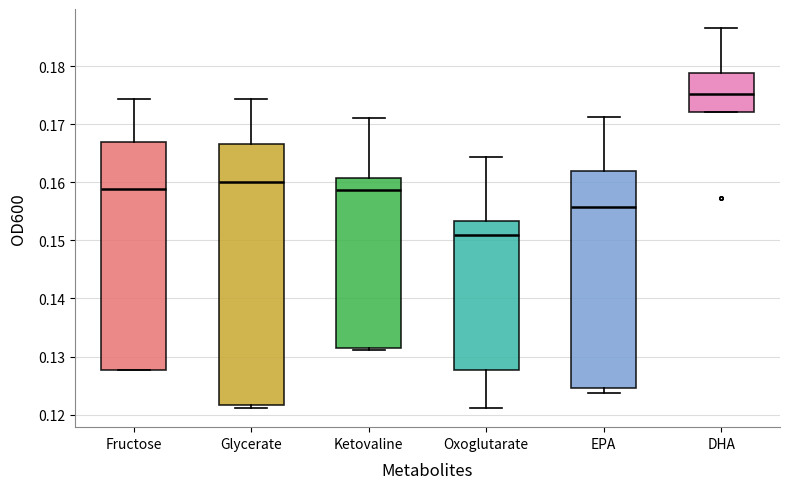

Which box has the lowest median line?

Oxoglutarate